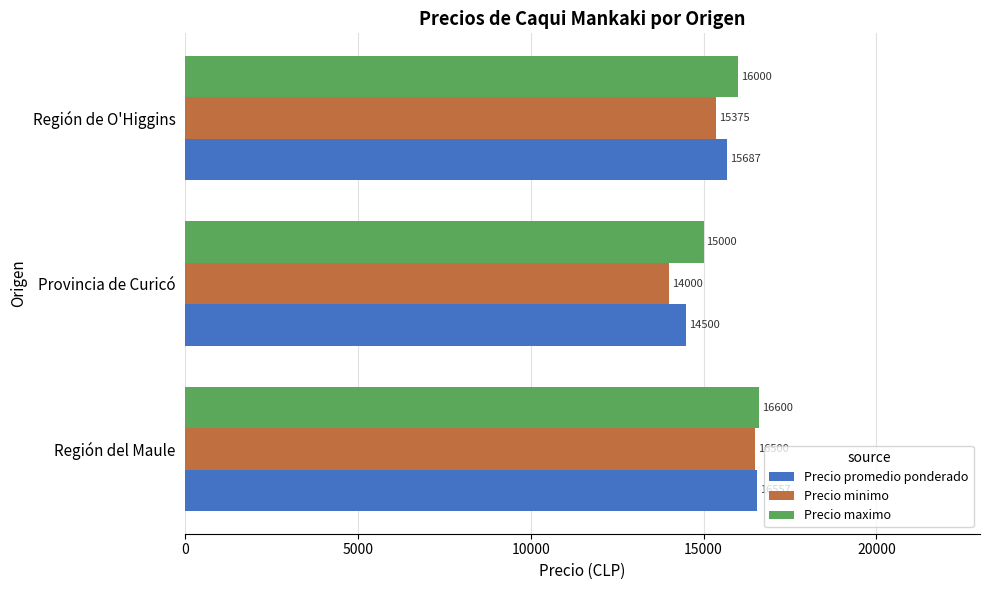

What is the greatest value displayed?

16600